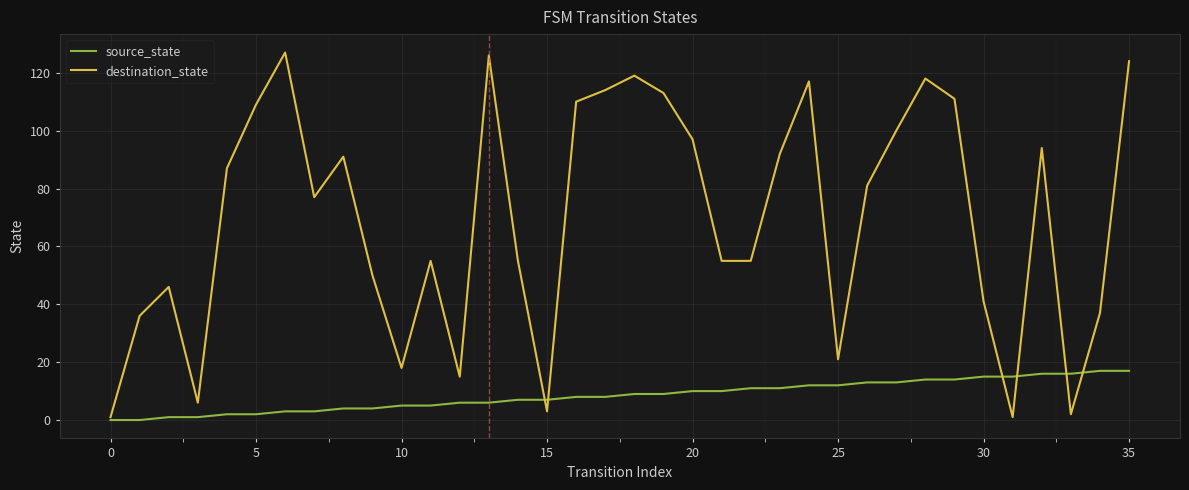

What is the highest value of the source_state series?

17